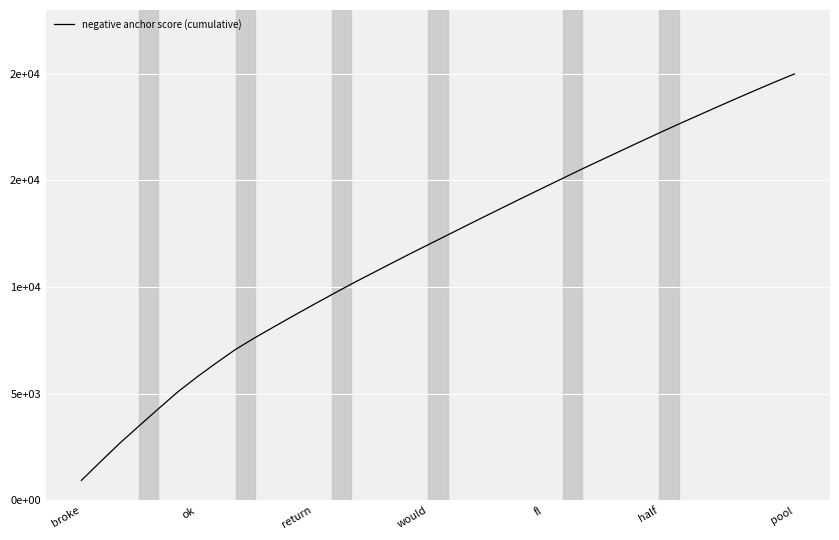

List the labels in order of value, smallest first.

broke, ok, return, would, fl, half, pool, 7, 8, 9, 10, 11, 12, 13, 14, 15, 16, 17, 18, 19, 20, 21, 22, 23, 24, 25, 26, 27, 28, 29, 30, 31, 32, 33, 34, 35, 36, 37